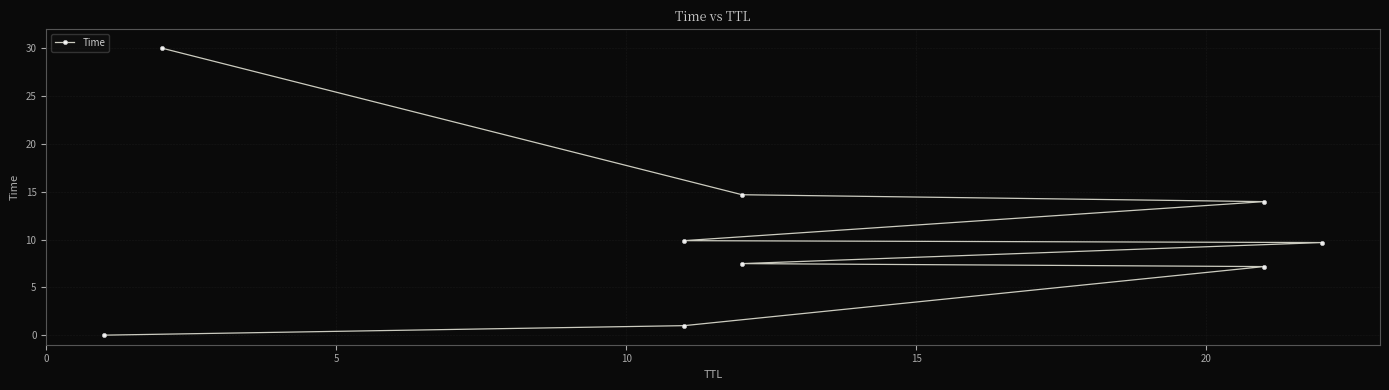

The value at 15 is 12.7. True or false?

False